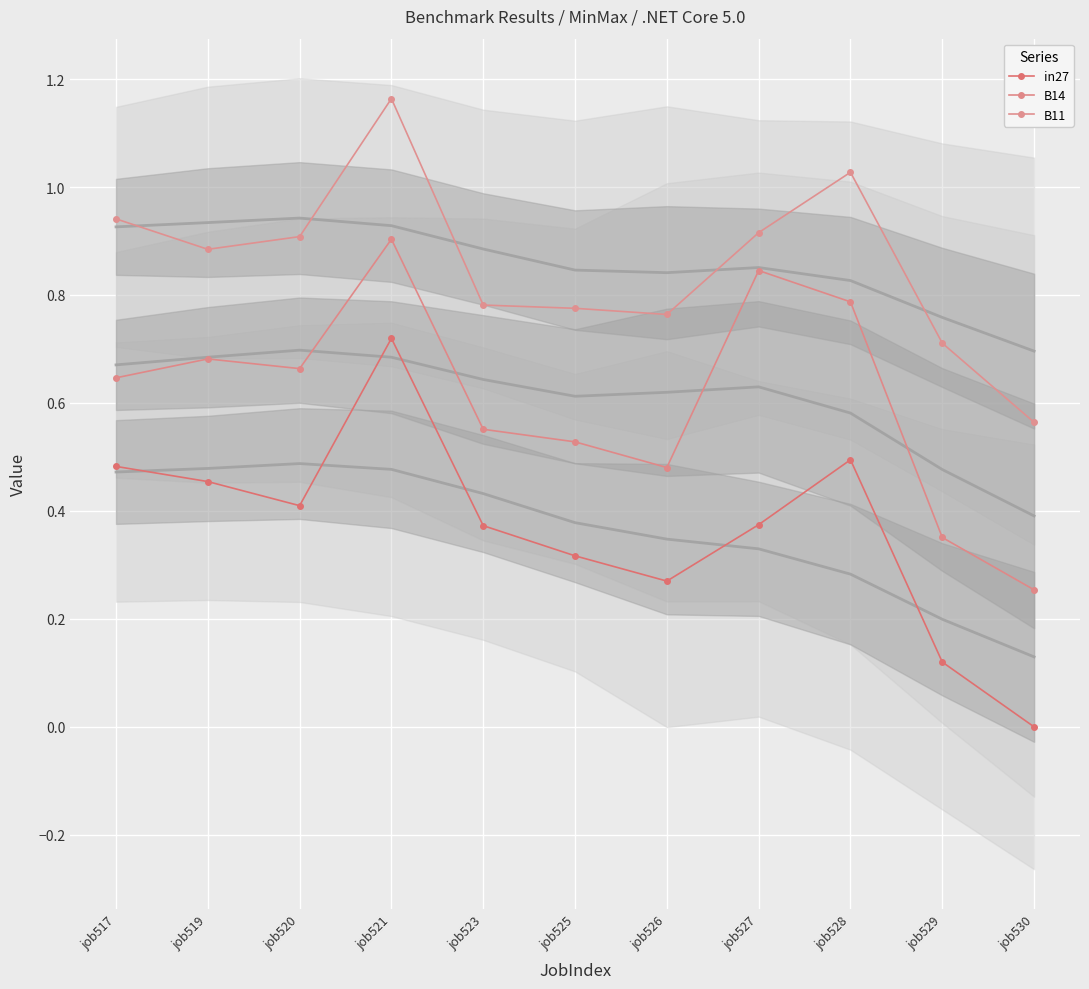

What is the sum of the B14 values at job517 and job520?

1.3